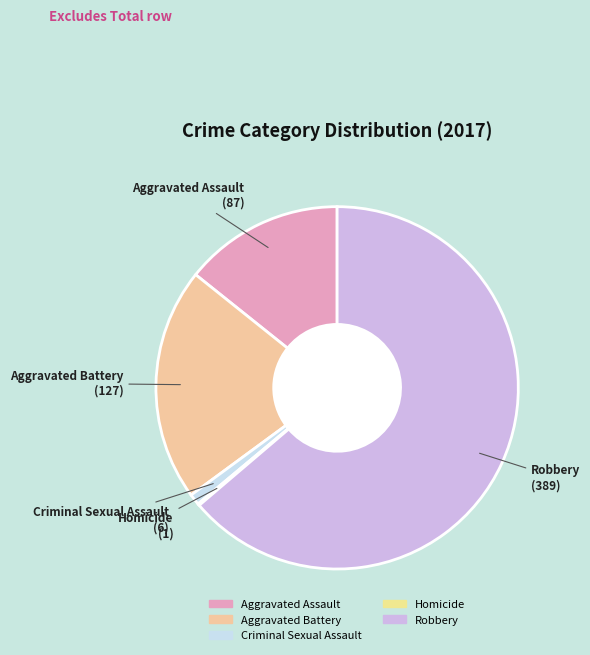

Does Robbery account for over 50% of the chart?

Yes